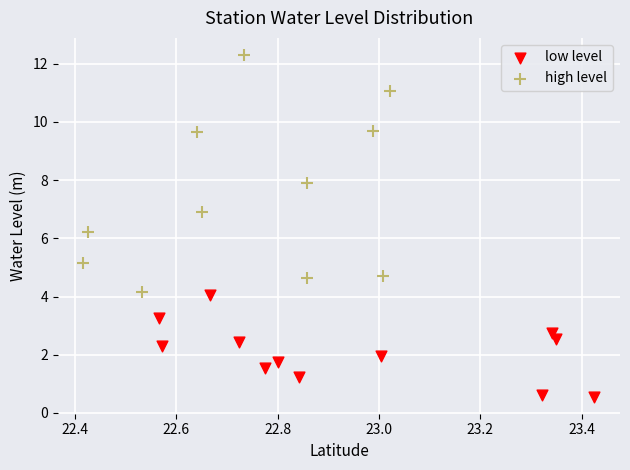

Which series reaches the maximum Y coordinate?

high level